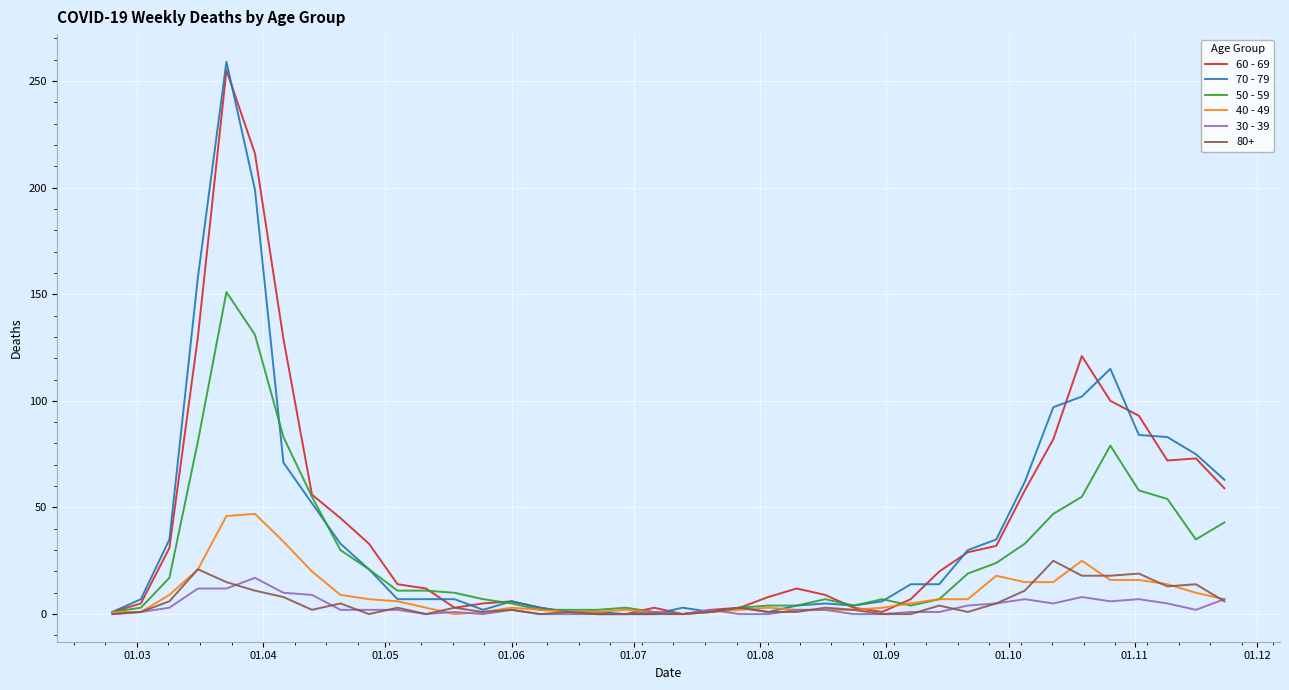

Which series has the widest spread of values?

70 - 79